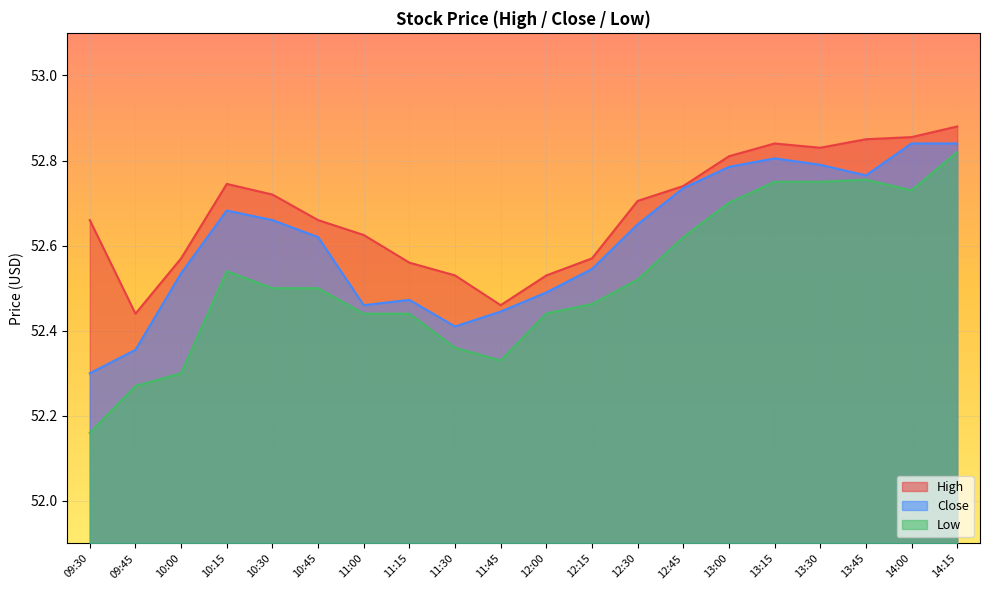

What is the difference between the maximum and minimum values in the Close series?

0.5